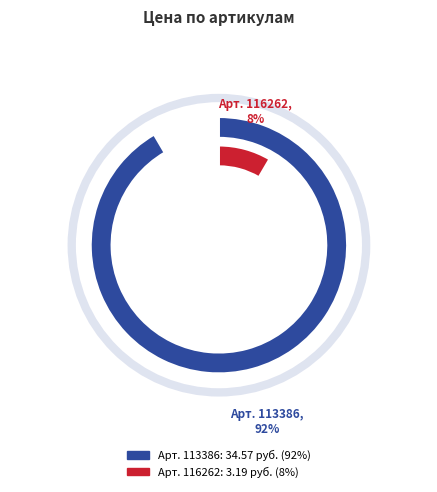

The 113386 slice represents 99% of the pie. True or false?

False